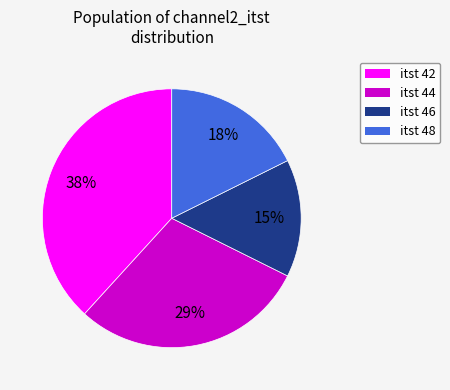

Does any single category account for the majority?

No